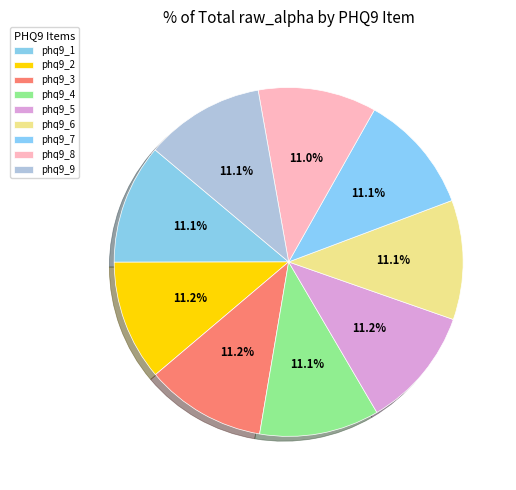

Count the number of slices in the pie.

9